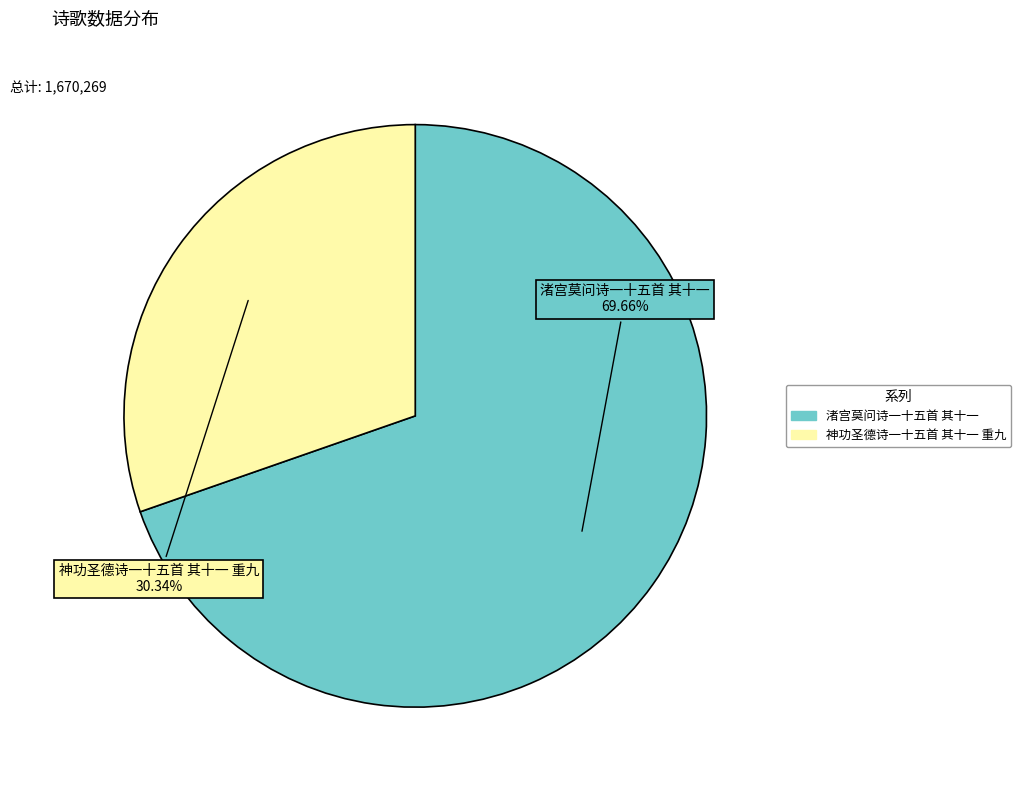

How many slices are in this pie chart?

2